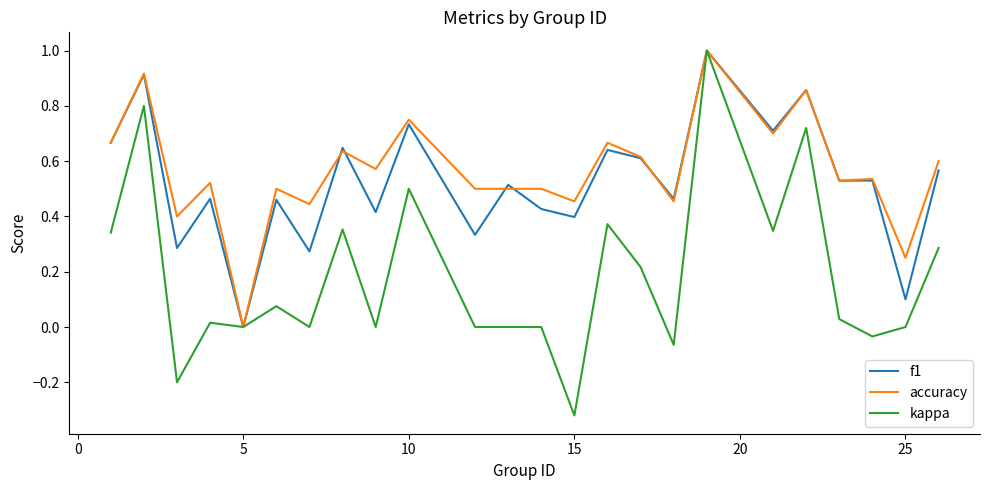

What is the greatest value displayed?

1.0